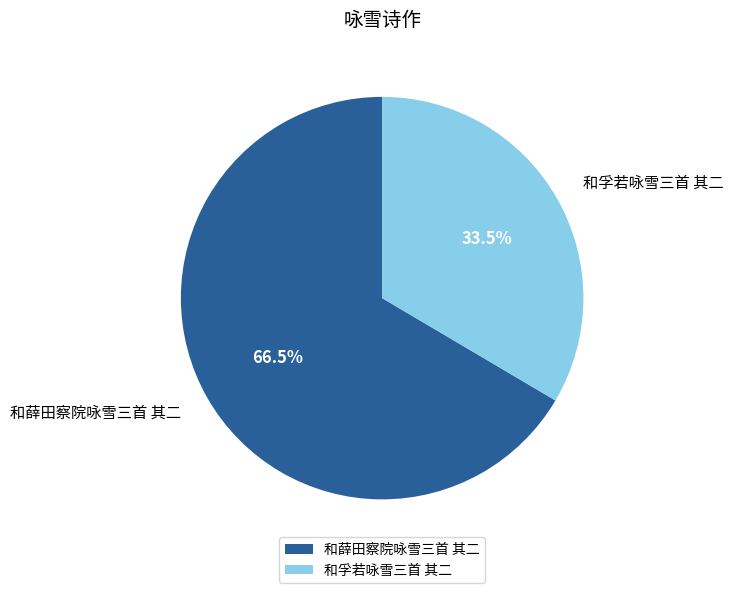

Which category accounts for the majority?

和薛田察院咏雪三首 其二